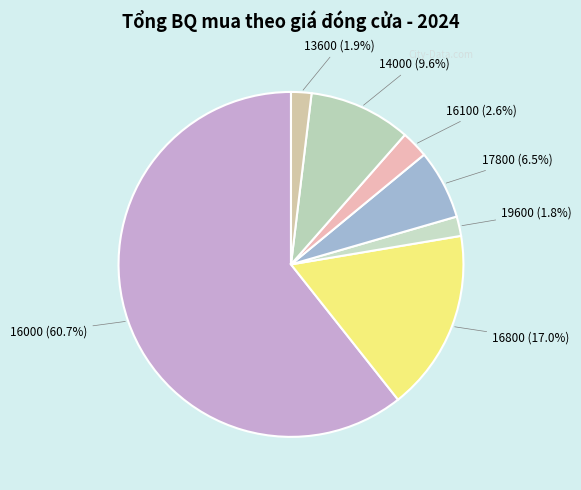

Count the number of slices in the pie.

7